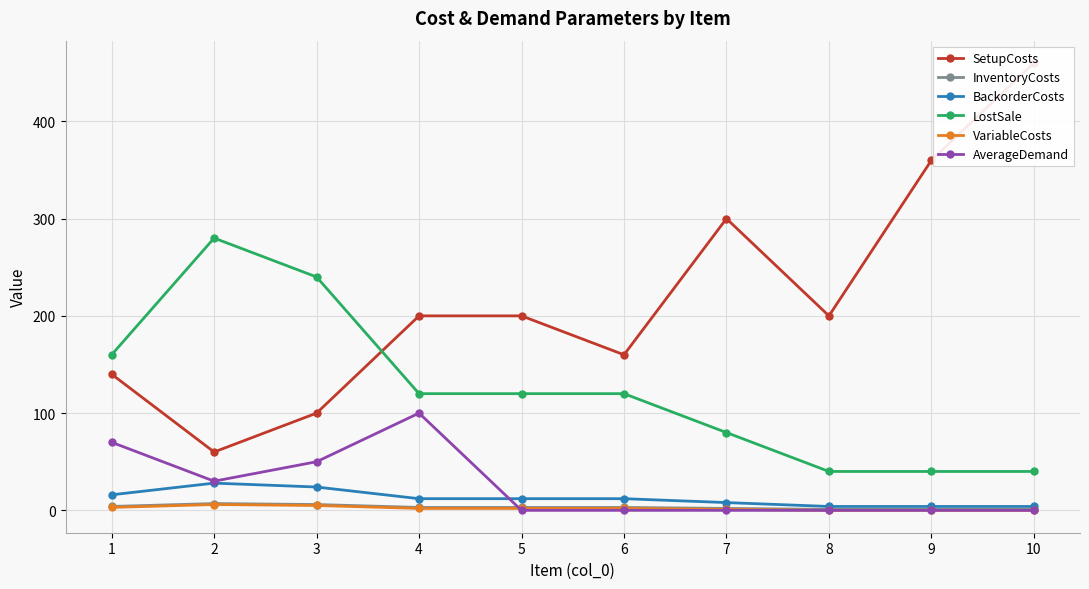

At which label does BackorderCosts reach its minimum?

8